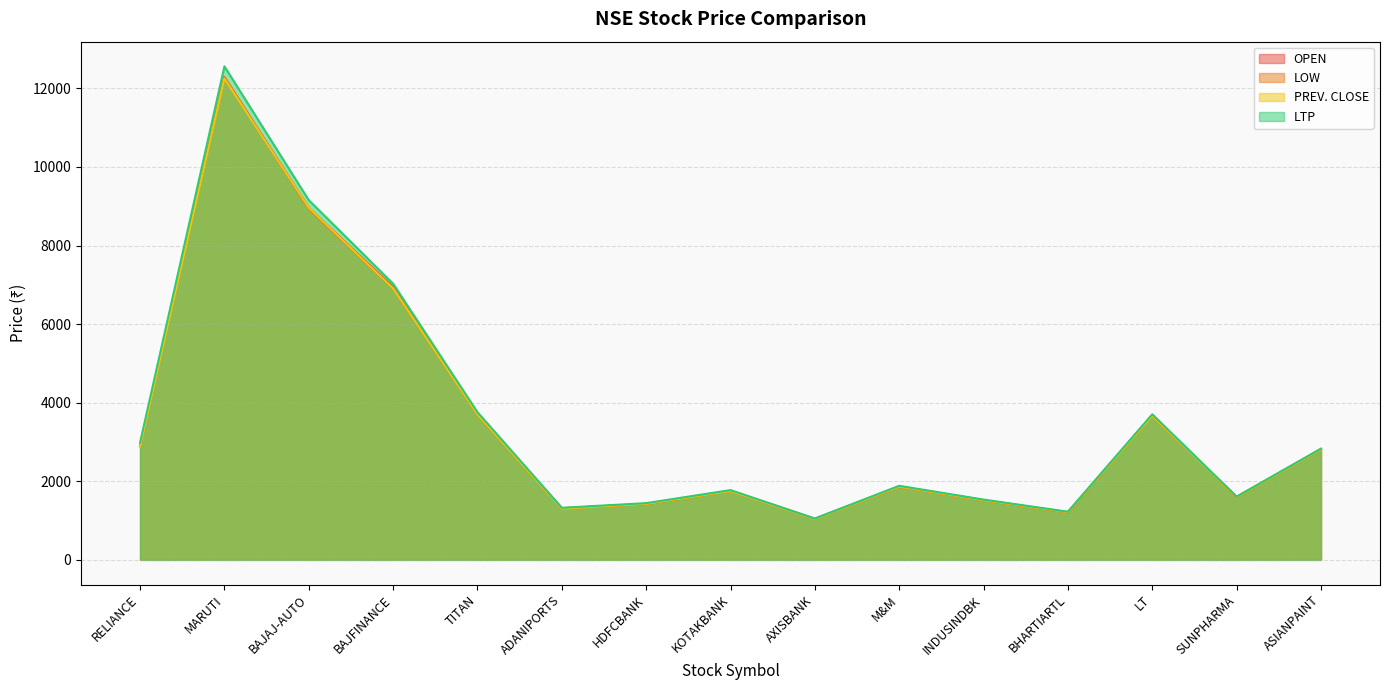

How many interior local valleys does the PREV. CLOSE series have?

4